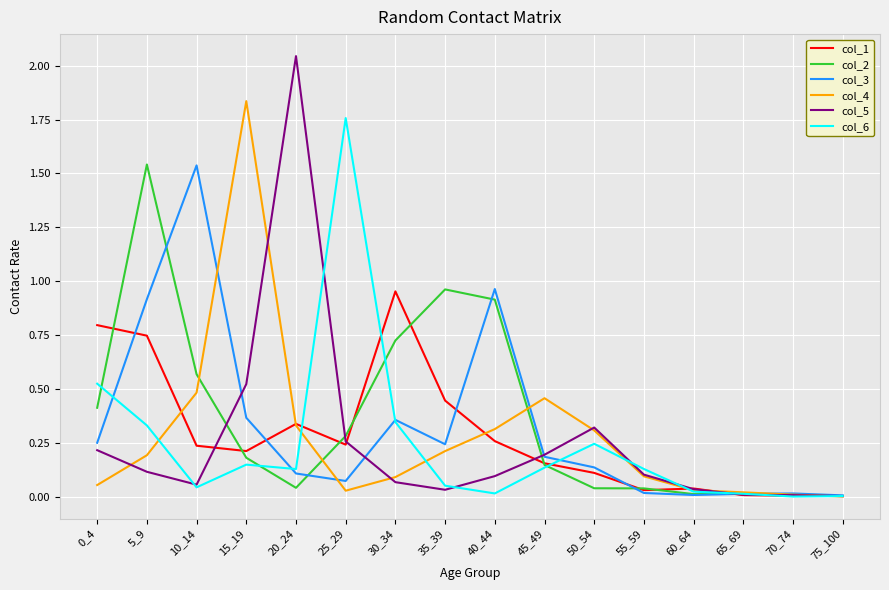

At which category is the sum across all series the highest?

5_9